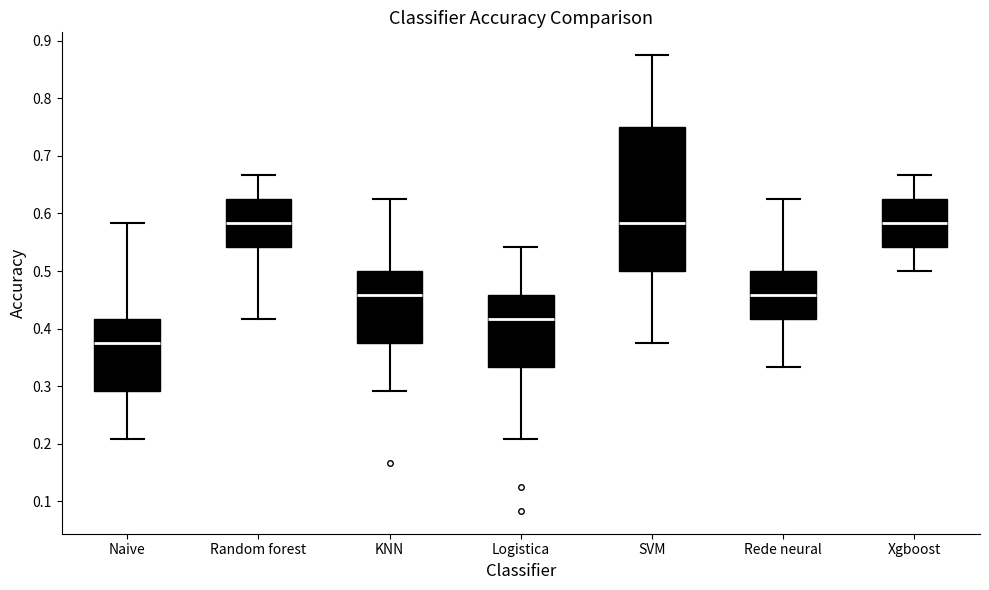

Comparing the boxes themselves (not the whiskers), which one is the tallest?

SVM